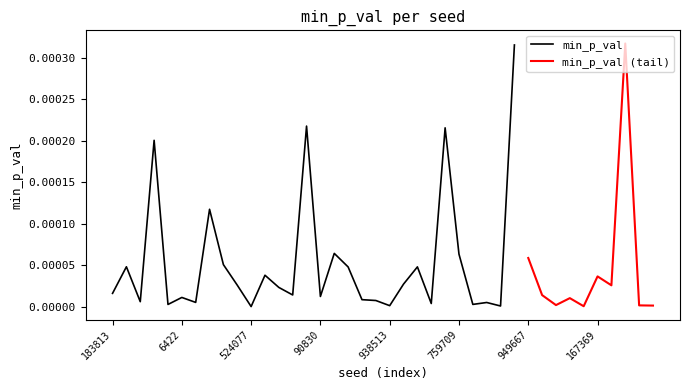

Is it true that min_p_val equals 0.0 at 524077?

True